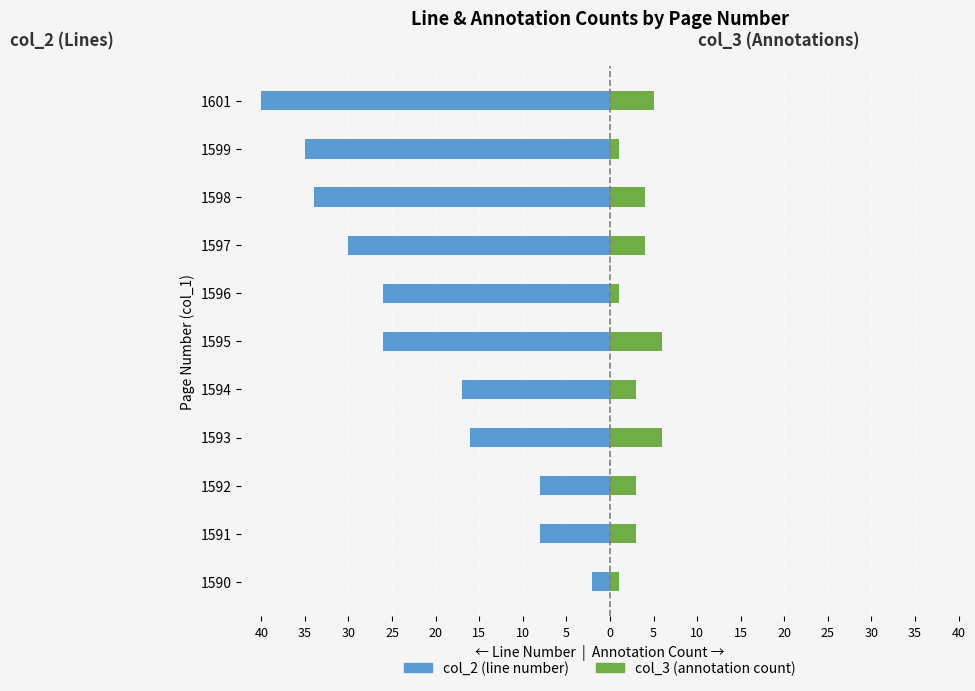

Is the value of col_2 (line number) at 35 greater than the value of col_3 (annotation count) at 10?

No